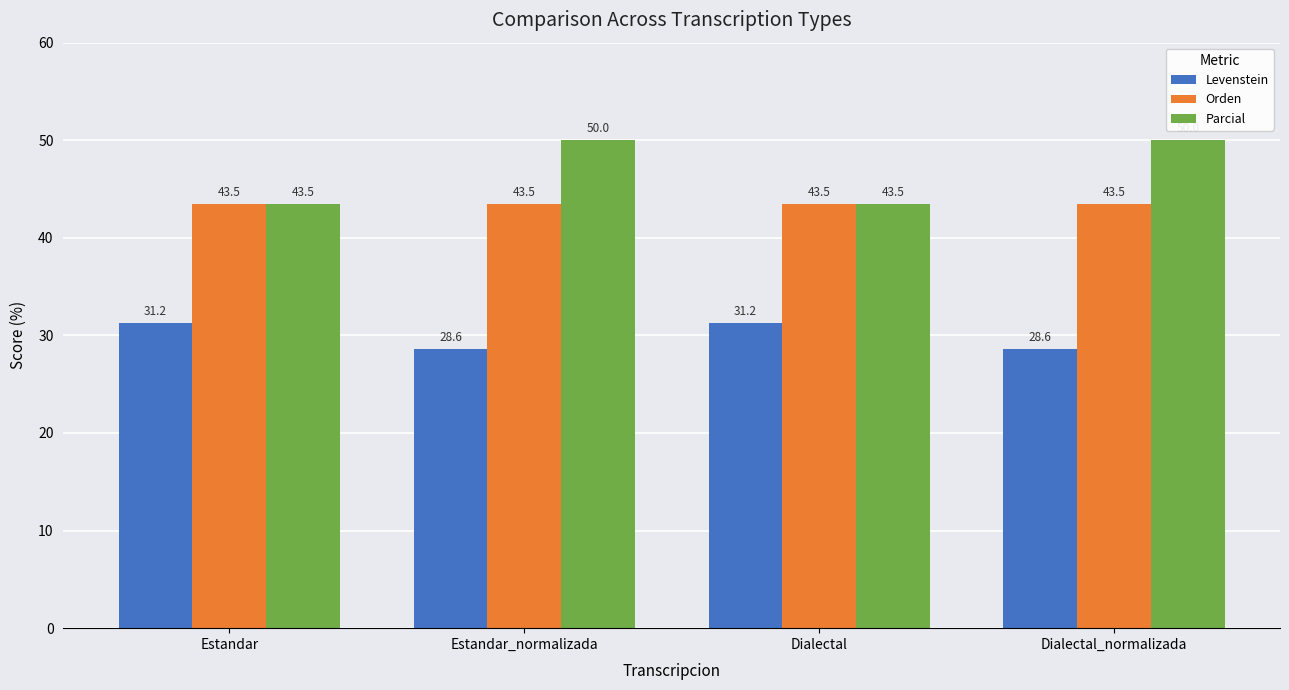

What is the average value of the Levenstein series?

29.9